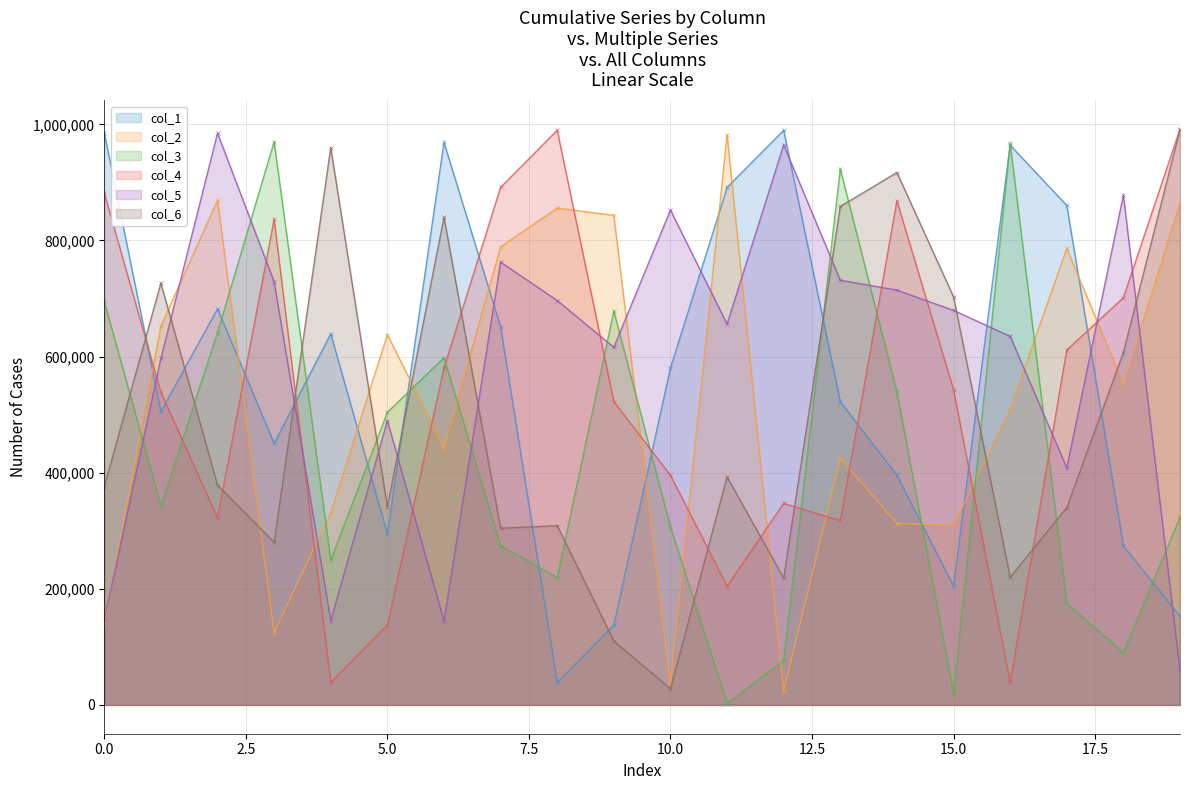

What are all the series names shown in the legend?

col_1, col_2, col_3, col_4, col_5, col_6